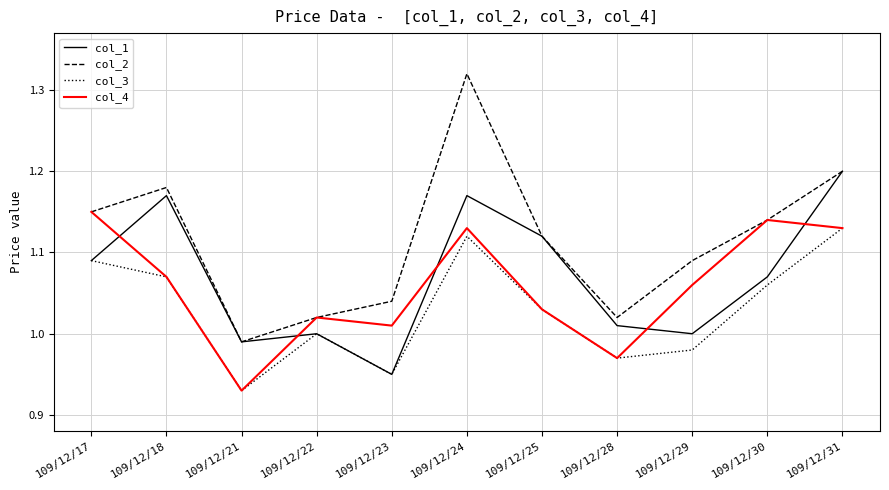

True or false: col_3 and col_2 cross at least once.

False